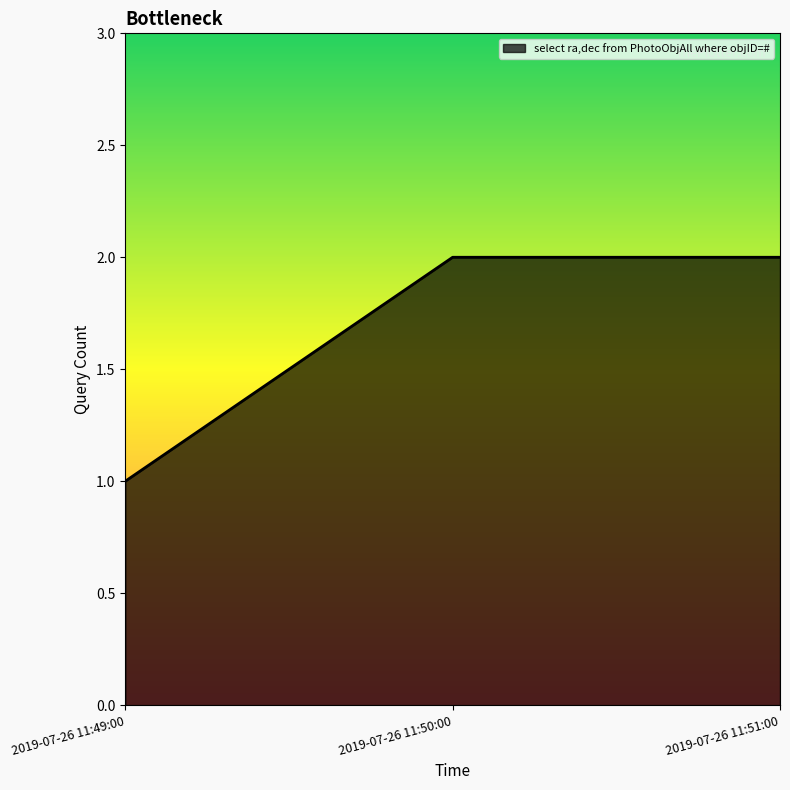

What is the greatest value displayed?

2